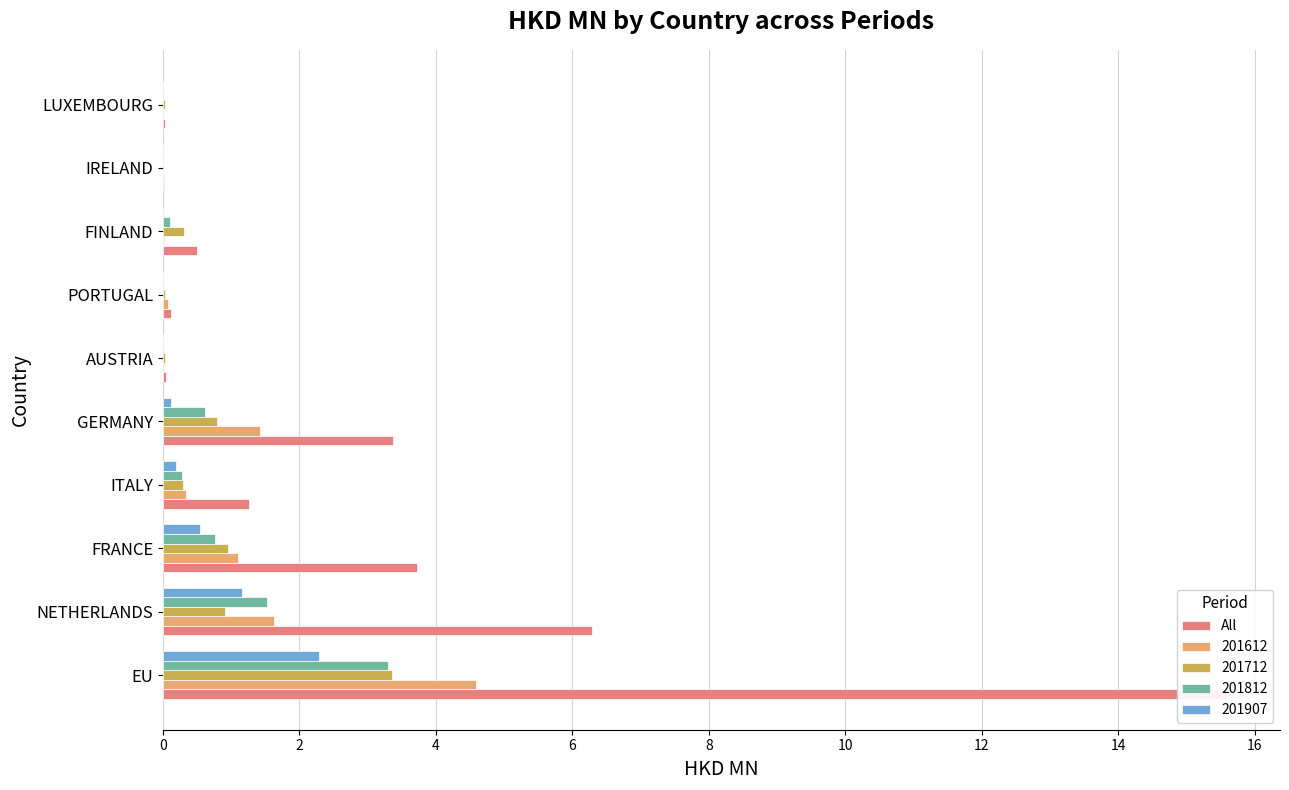

What is the greatest value displayed?

15.6